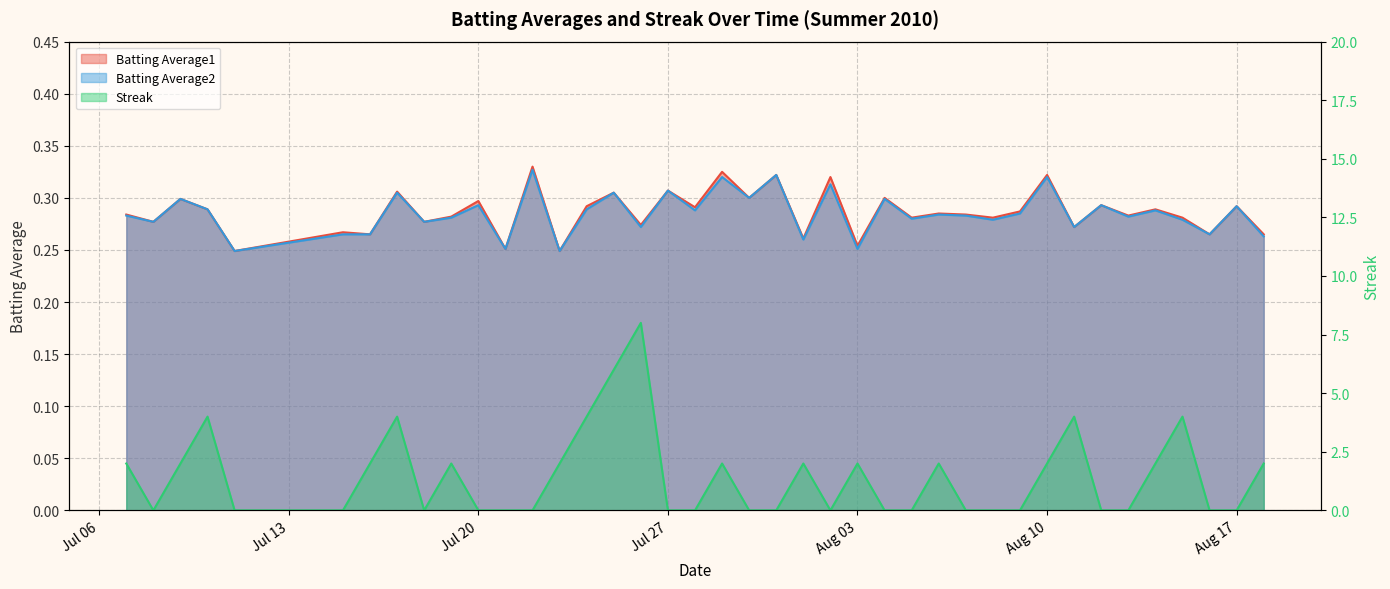

What is the sum of the Batting Average1 values at 2010-08-17 and 2010-07-29?

0.6